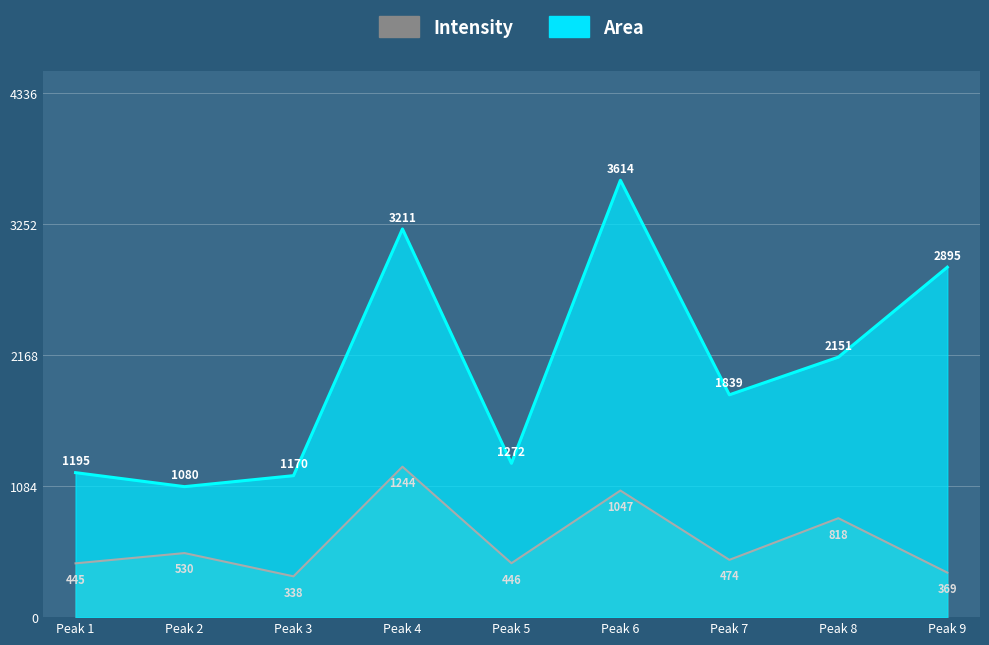

What is the value of the Area point at the 3rd from the left?

1170.4